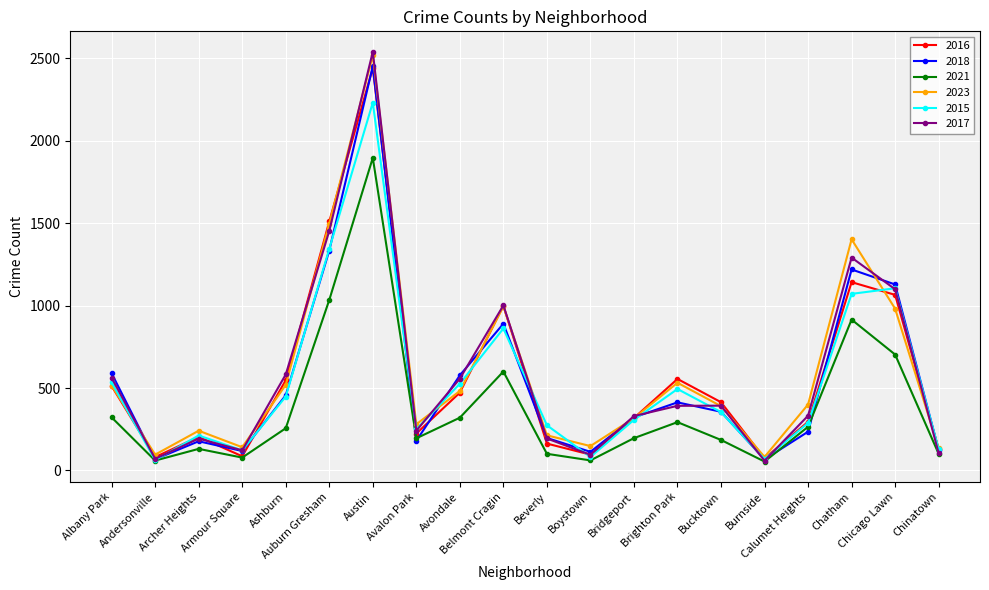

What is the label of the 2nd point from the left?

Andersonville